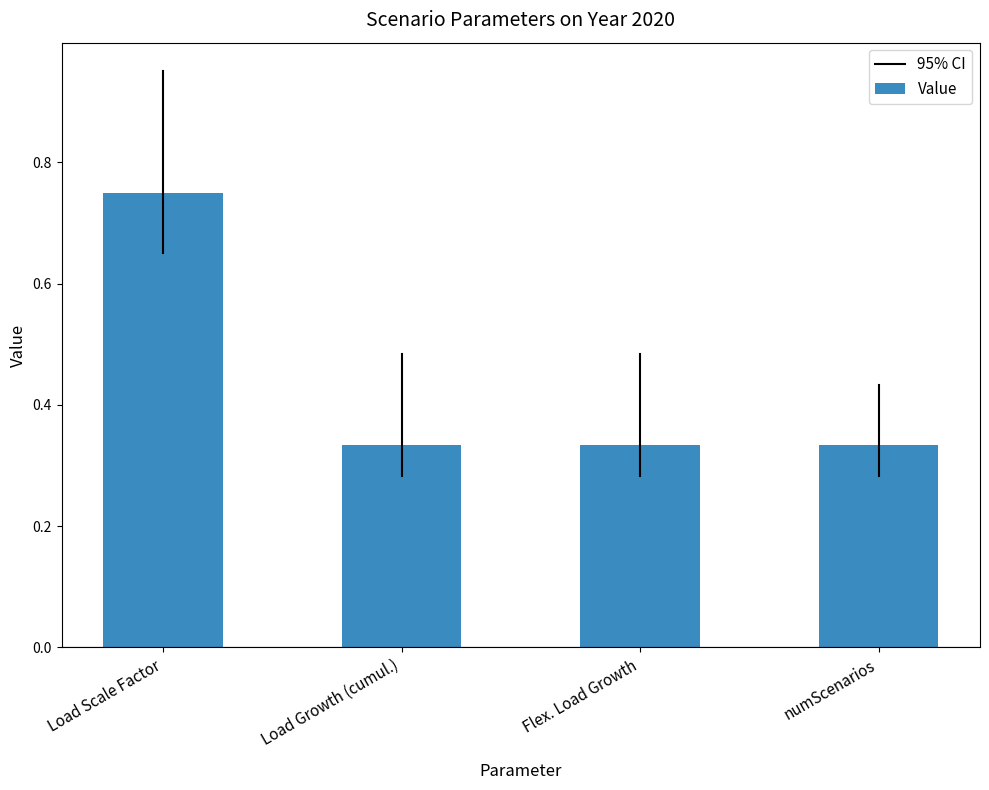

Are the bars grouped side by side (vs. stacked)?

No